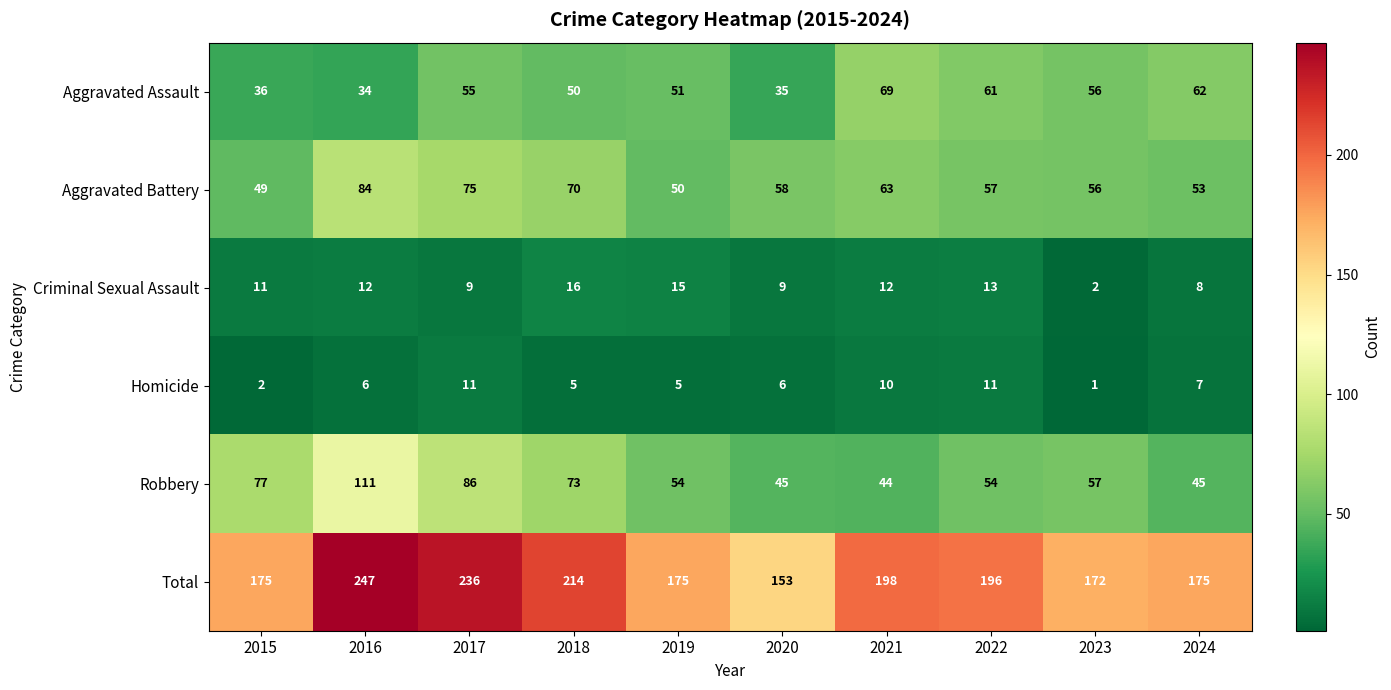

Which series has the largest total across all categories?

Total